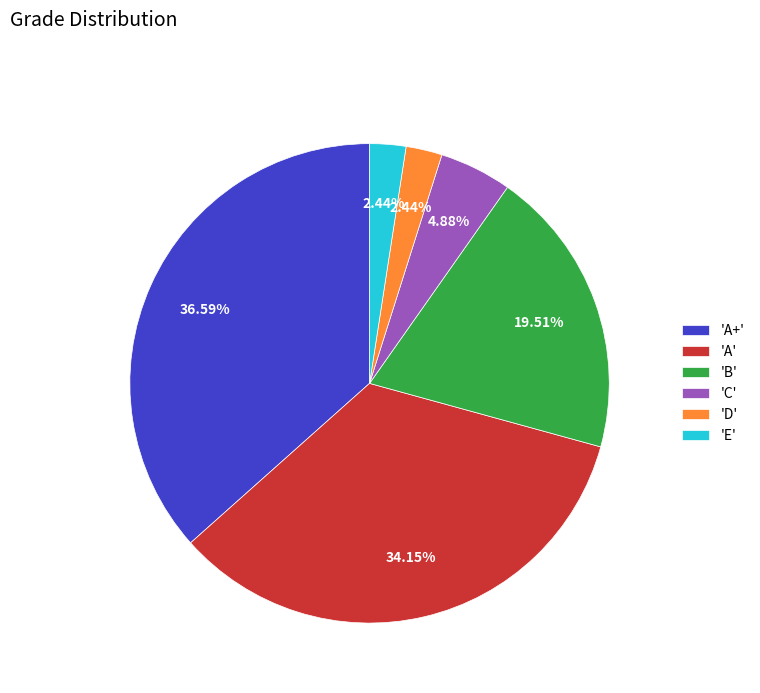

Which slice is the largest?

'A+'